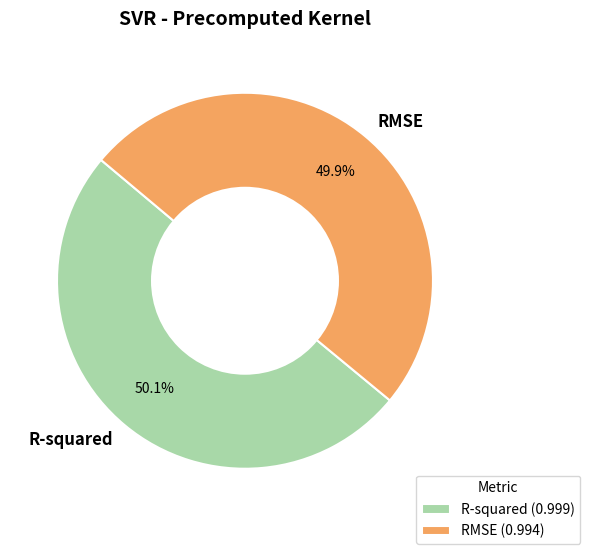

To the nearest percent, what is the combined percentage of RMSE and R-squared?

100%